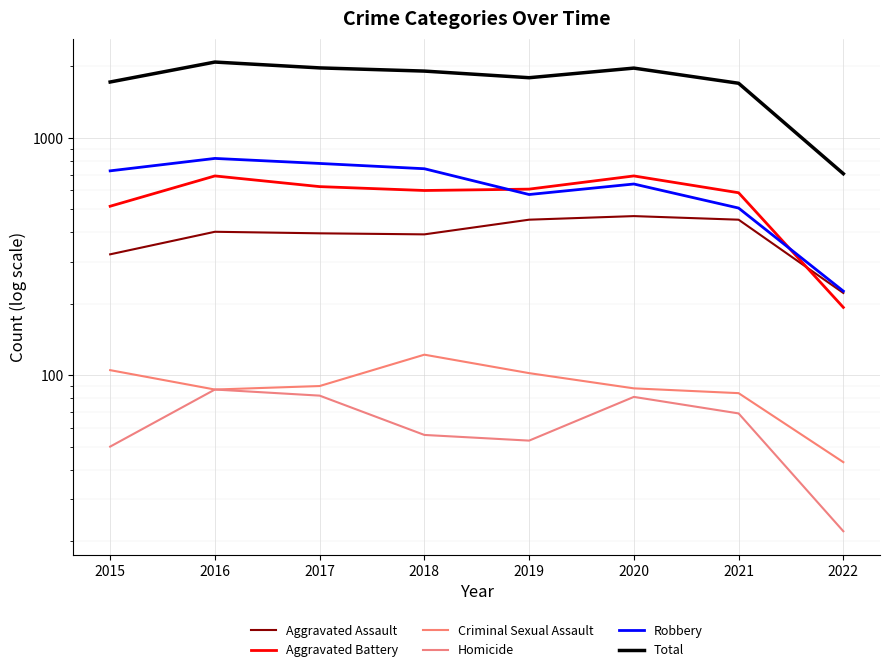

Reading left to right, extract all data points from this chart.

Aggravated Assault: 2015=323	2016=402	2017=396	2018=392	2019=452	2020=468	2021=452	2022=222
Aggravated Battery: 2015=515	2016=691	2017=623	2018=600	2019=608	2020=691	2021=587	2022=193
Criminal Sexual Assault: 2015=105	2016=87	2017=90	2018=122	2019=102	2020=88	2021=84	2022=43
Homicide: 2015=50	2016=87	2017=82	2018=56	2019=53	2020=81	2021=69	2022=22
Robbery: 2015=726	2016=819	2017=780	2018=741	2019=577	2020=639	2021=506	2022=226
Total: 2015=1719	2016=2086	2017=1971	2018=1911	2019=1792	2020=1967	2021=1698	2022=706